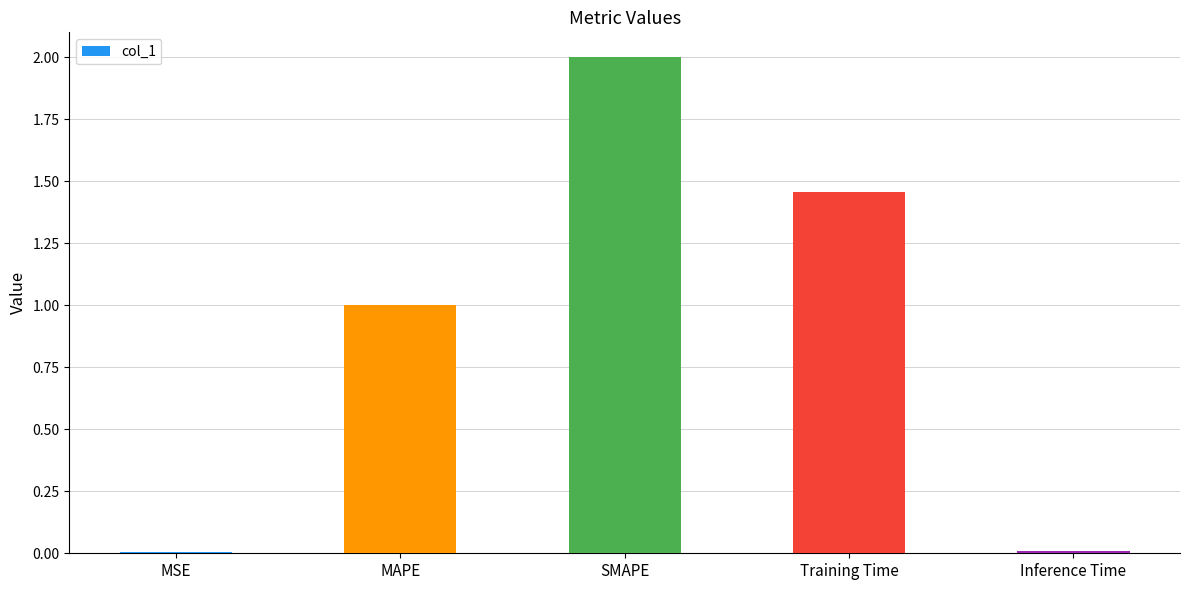

How many distinct data groups are displayed?

1